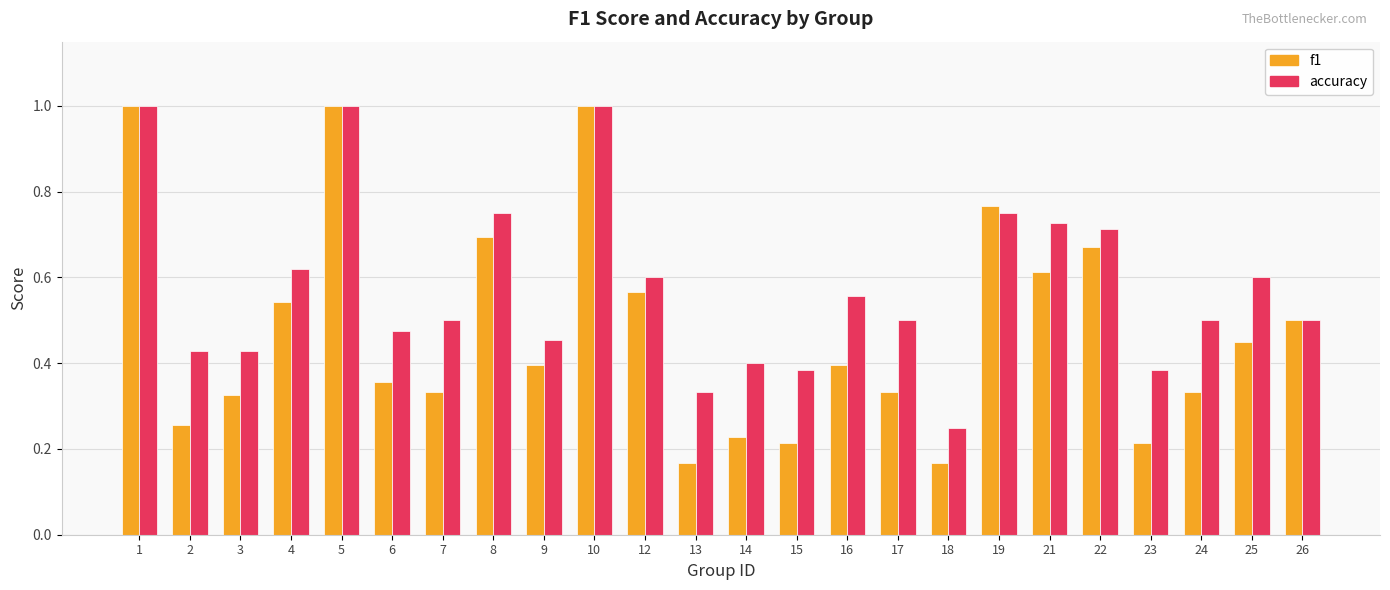

What is the greatest value displayed?

1.0